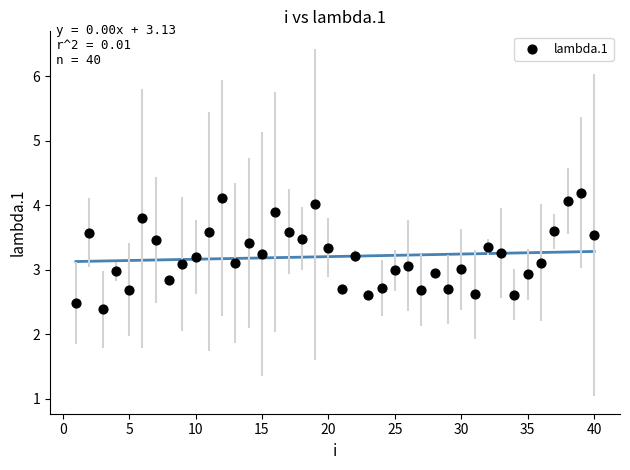

What is the range of Y values (max minus min)?

1.8